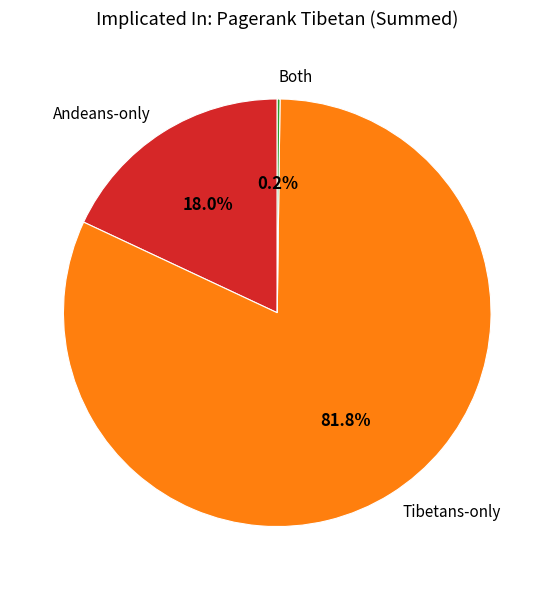

Combined, what portion of the pie is Andeans-only and Tibetans-only?

99.8%